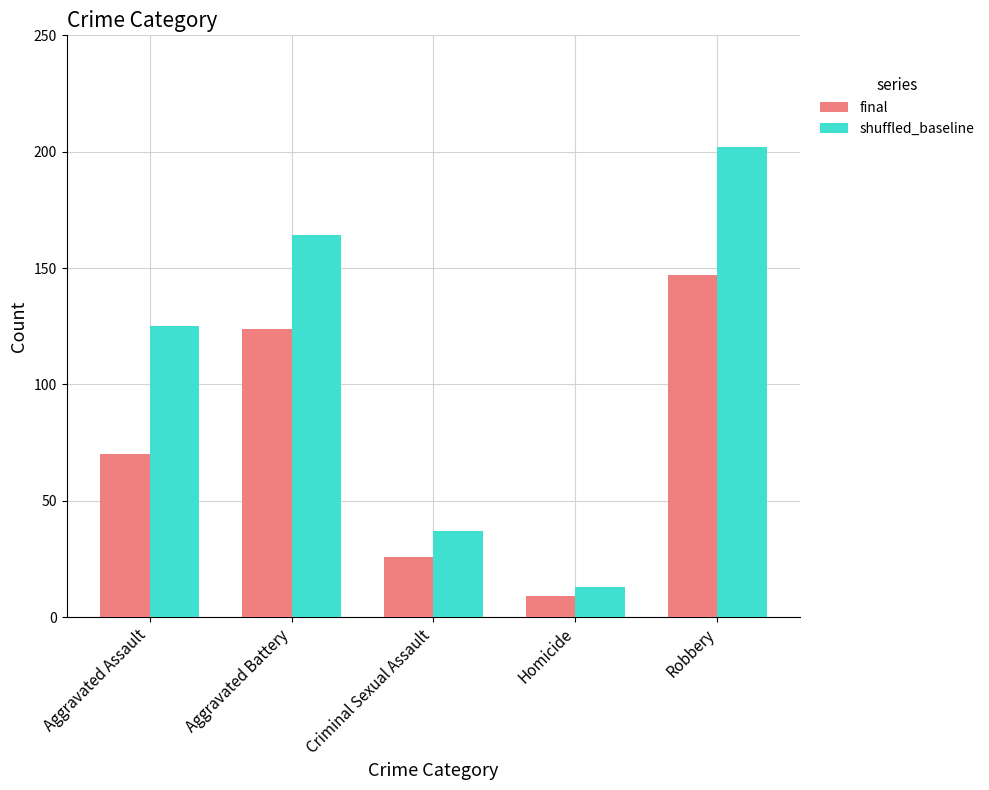

What are all the series names shown in the legend?

final, shuffled_baseline